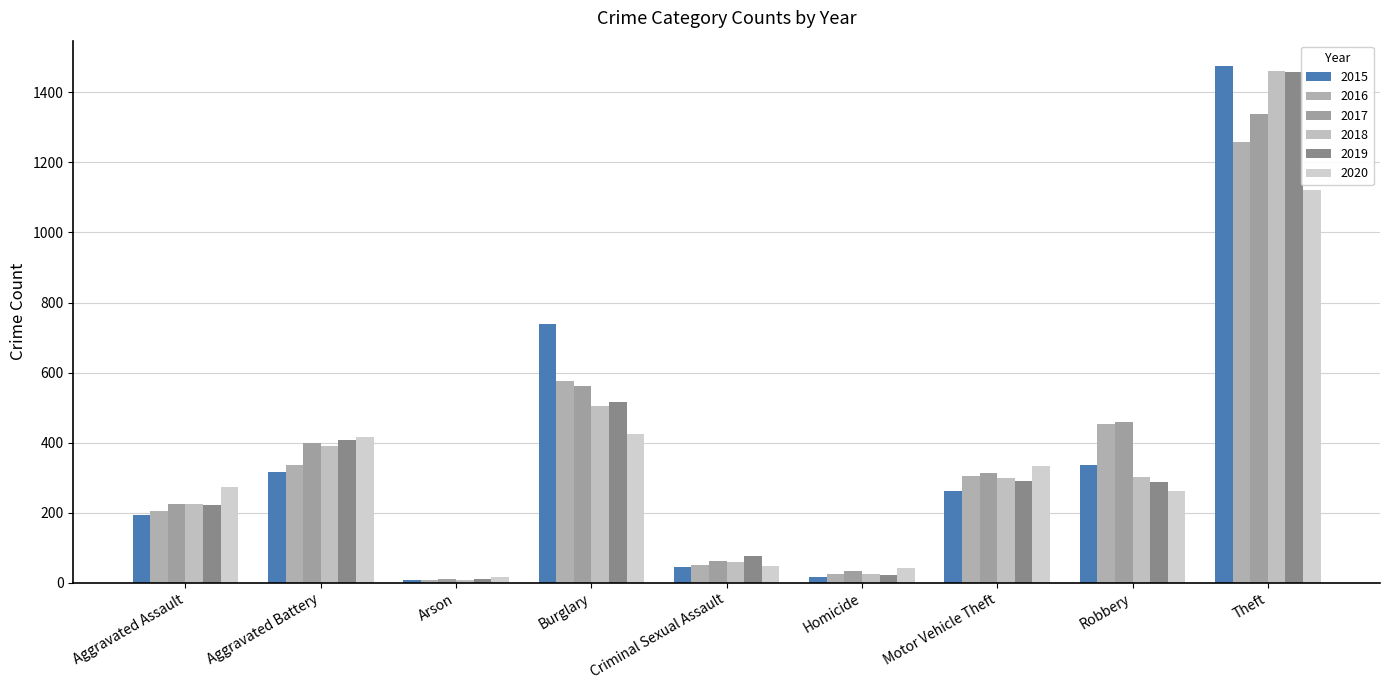

Reading left to right, list all the values displayed in this chart.

2015: 194	316	9	738	46	15	263	337	1474
2016: 206	336	7	576	50	26	304	454	1259
2017: 225	400	10	562	62	33	312	460	1339
2018: 225	389	7	506	60	25	298	301	1461
2019: 223	407	12	517	77	22	290	287	1459
2020: 273	416	17	425	48	41	333	263	1120